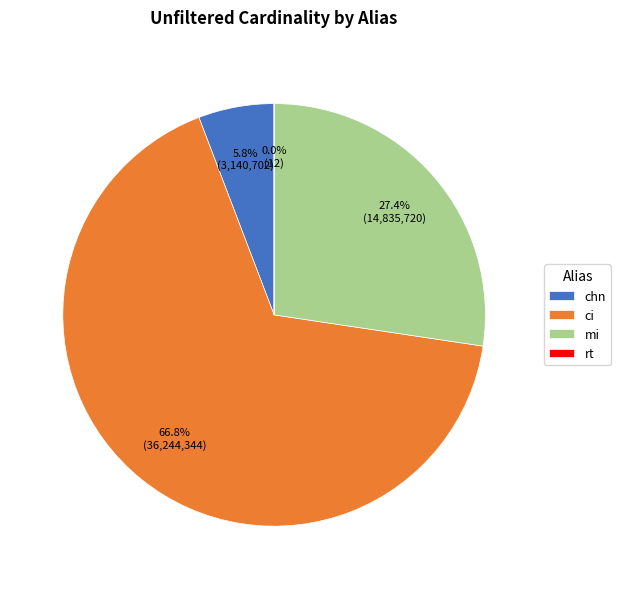

Which slice is the largest?

ci